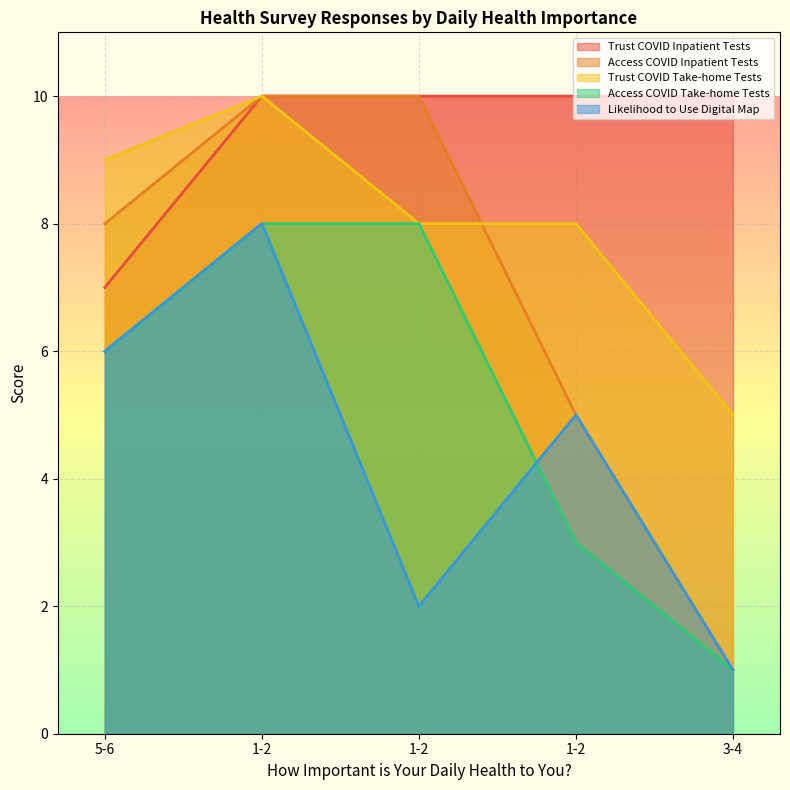

Reading left to right, list all the values displayed in this chart.

Trust COVID Inpatient Tests: 7	10	10	10	10
Access COVID Inpatient Tests: 8	10	10	5	1
Trust COVID Take-home Tests: 9	10	8	8	5
Access COVID Take-home Tests: 6	8	8	3	1
Likelihood to Use Digital Map: 6	8	2	5	1